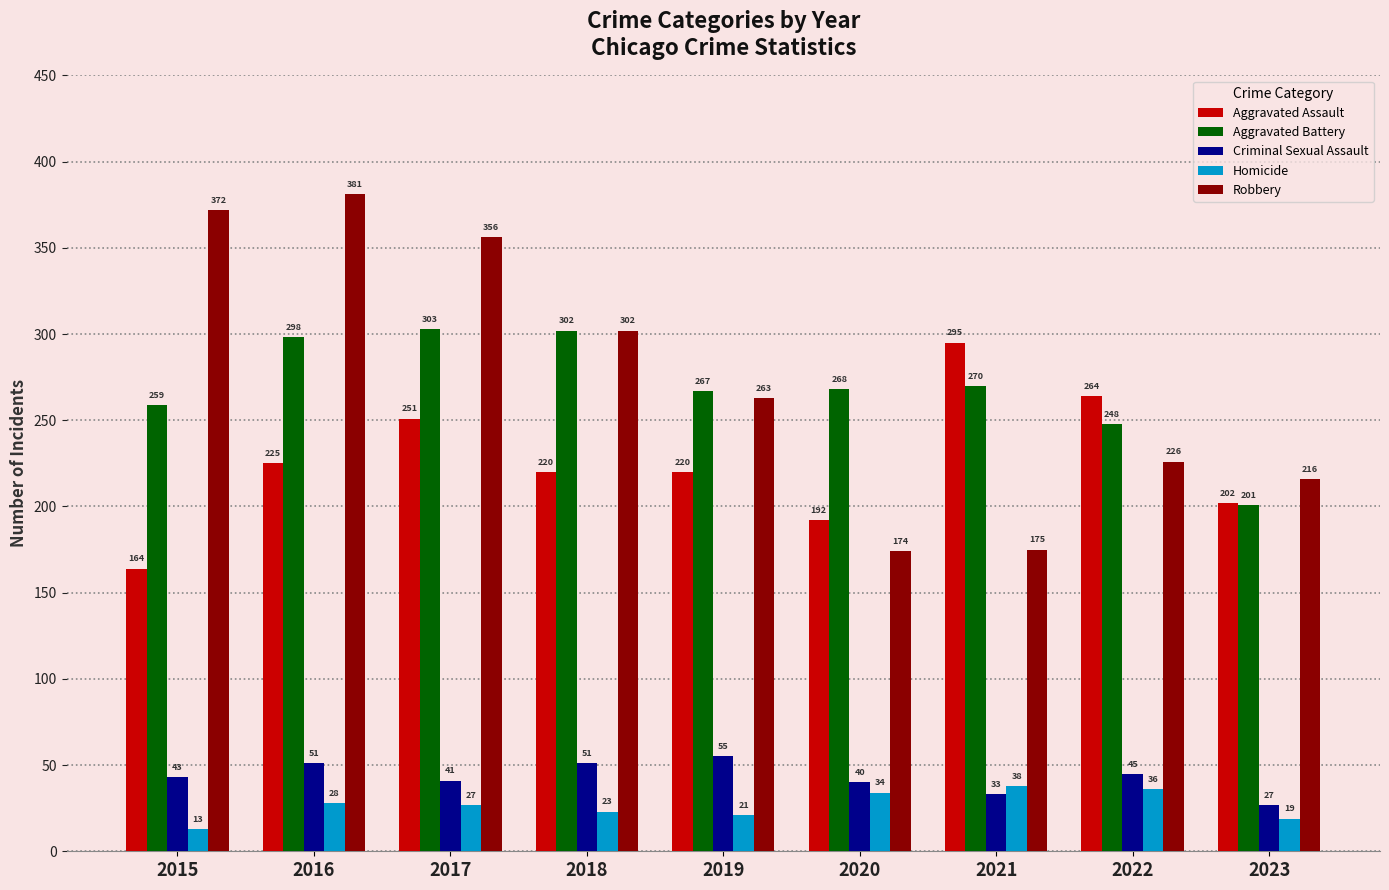

Read the Aggravated Battery value at 2020, to the nearest 5.

270